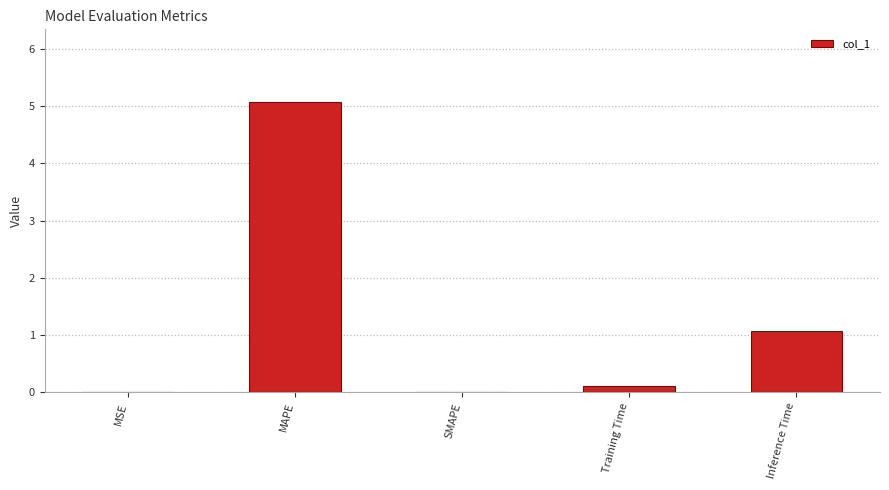

The value at Inference Time is 0.5. True or false?

False